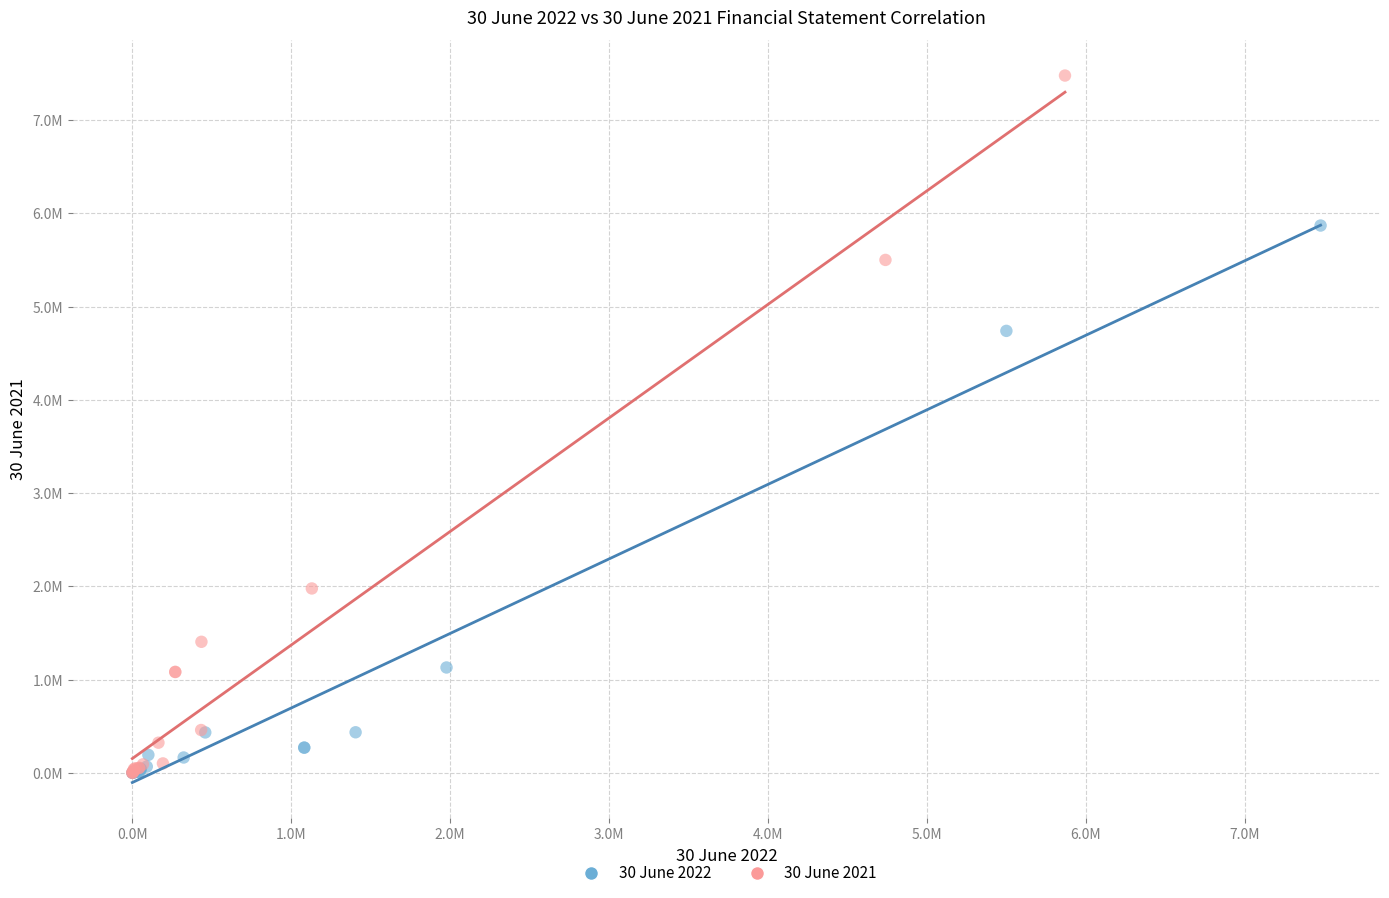

Which series reaches the maximum Y coordinate?

30 June 2021